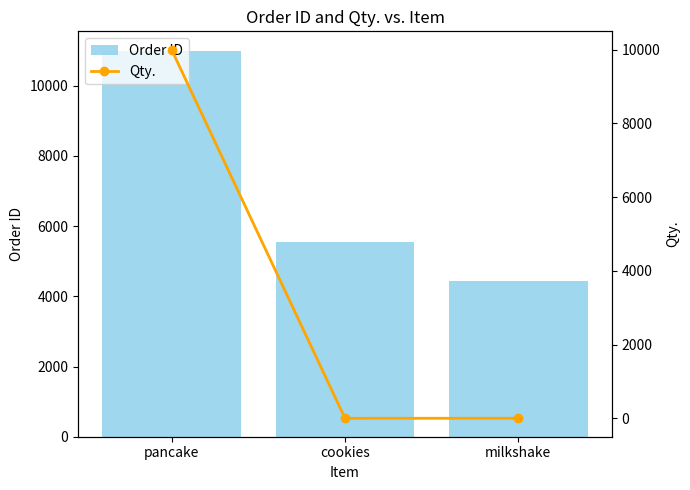

Rank the series by their average value, from highest to lowest.

Order ID, Qty.